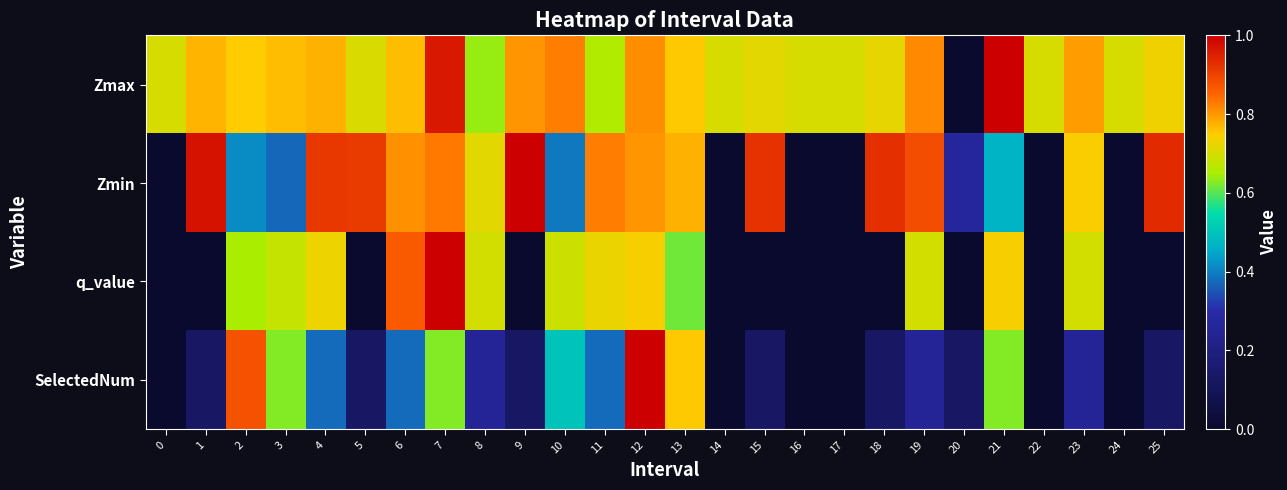

Reading right to left, extract all data points from this chart.

Zmax: 25=0.7	24=0.7	23=0.8	22=0.7	21=1.0	20=0.0	19=0.8	18=0.7	17=0.7	16=0.7	15=0.7	14=0.7	13=0.8	12=0.8	11=0.7	10=0.8	9=0.8	8=0.6	7=1.0	6=0.8	5=0.7	4=0.8	3=0.8	2=0.7	1=0.8	0=0.7
Zmin: 25=0.9	24=0.0	23=0.7	22=0.0	21=0.5	20=0.3	19=0.9	18=0.9	17=0.0	16=0.0	15=0.9	14=0.0	13=0.8	12=0.8	11=0.8	10=0.4	9=1.0	8=0.7	7=0.8	6=0.8	5=0.9	4=0.9	3=0.4	2=0.4	1=1.0	0=0.0
q_value: 25=0.0	24=0.0	23=0.7	22=0.0	21=0.7	20=0.0	19=0.7	18=0.0	17=0.0	16=0.0	15=0.0	14=0.0	13=0.6	12=0.7	11=0.7	10=0.7	9=0.0	8=0.7	7=1.0	6=0.9	5=0.0	4=0.7	3=0.7	2=0.6	1=0.0	0=0.0
SelectedNum: 25=0.1	24=0.0	23=0.2	22=0.0	21=0.6	20=0.1	19=0.2	18=0.1	17=0.0	16=0.0	15=0.1	14=0.0	13=0.8	12=1.0	11=0.4	10=0.5	9=0.1	8=0.2	7=0.6	6=0.4	5=0.1	4=0.4	3=0.6	2=0.9	1=0.1	0=0.0